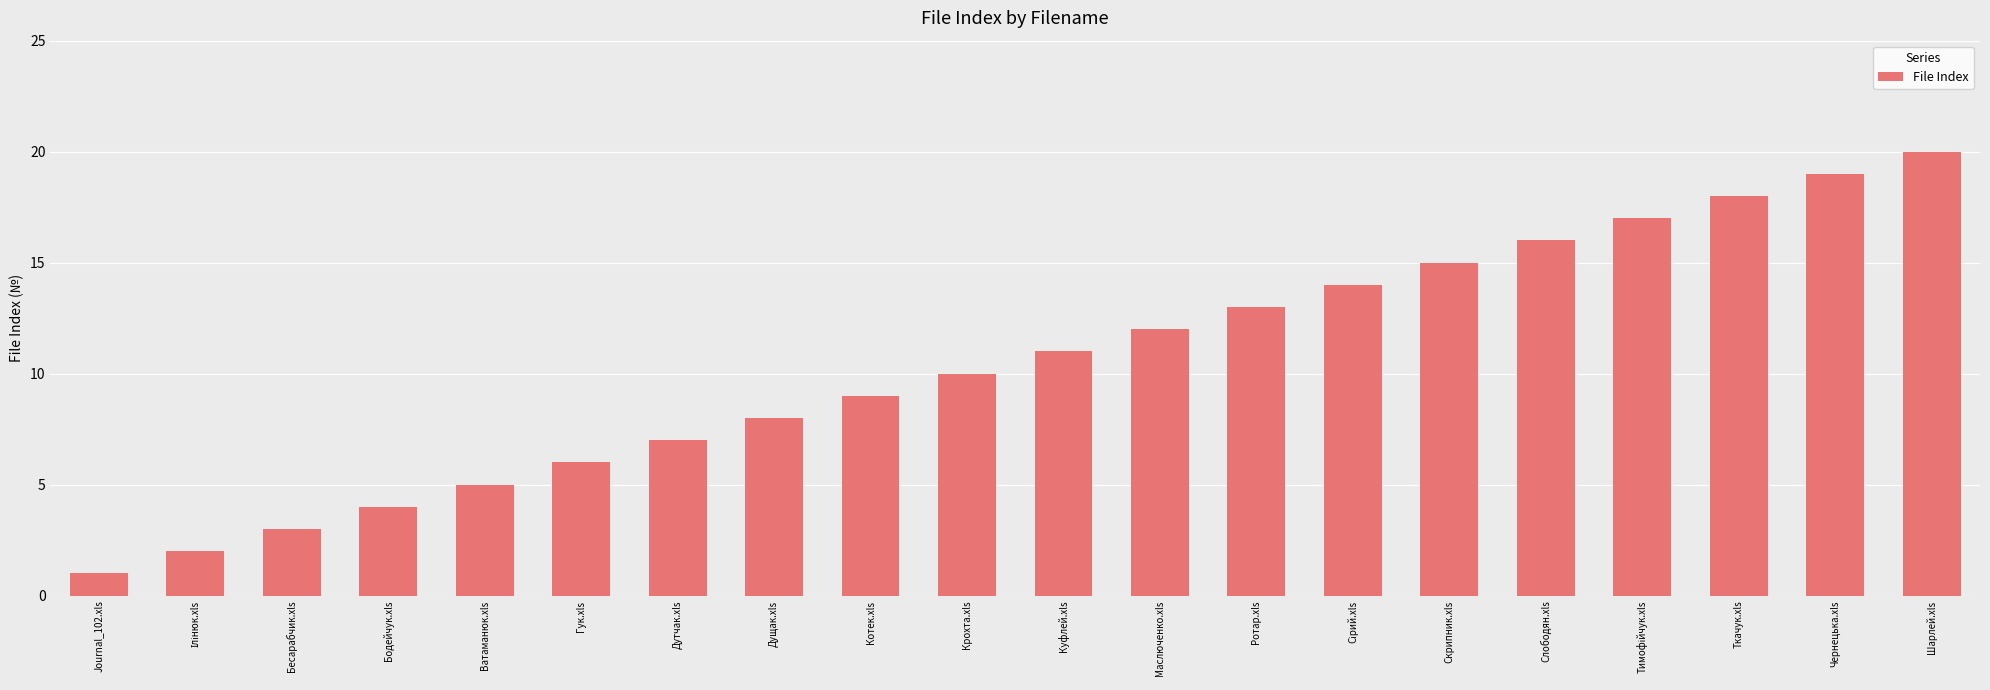

What is the maximum value shown in the chart?

20